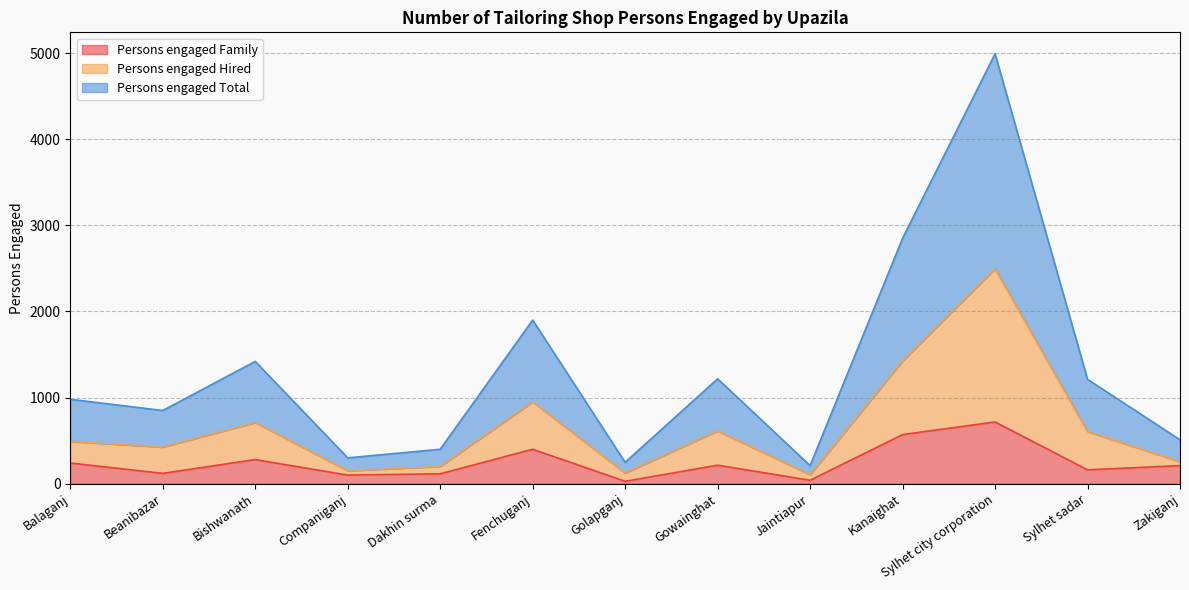

How many interior local valleys does the Persons engaged Family series have?

5